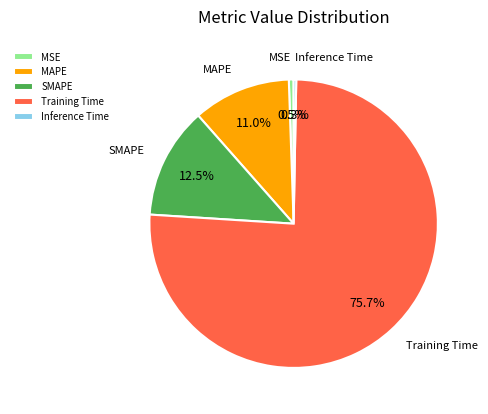

How many segments does this pie chart have?

5